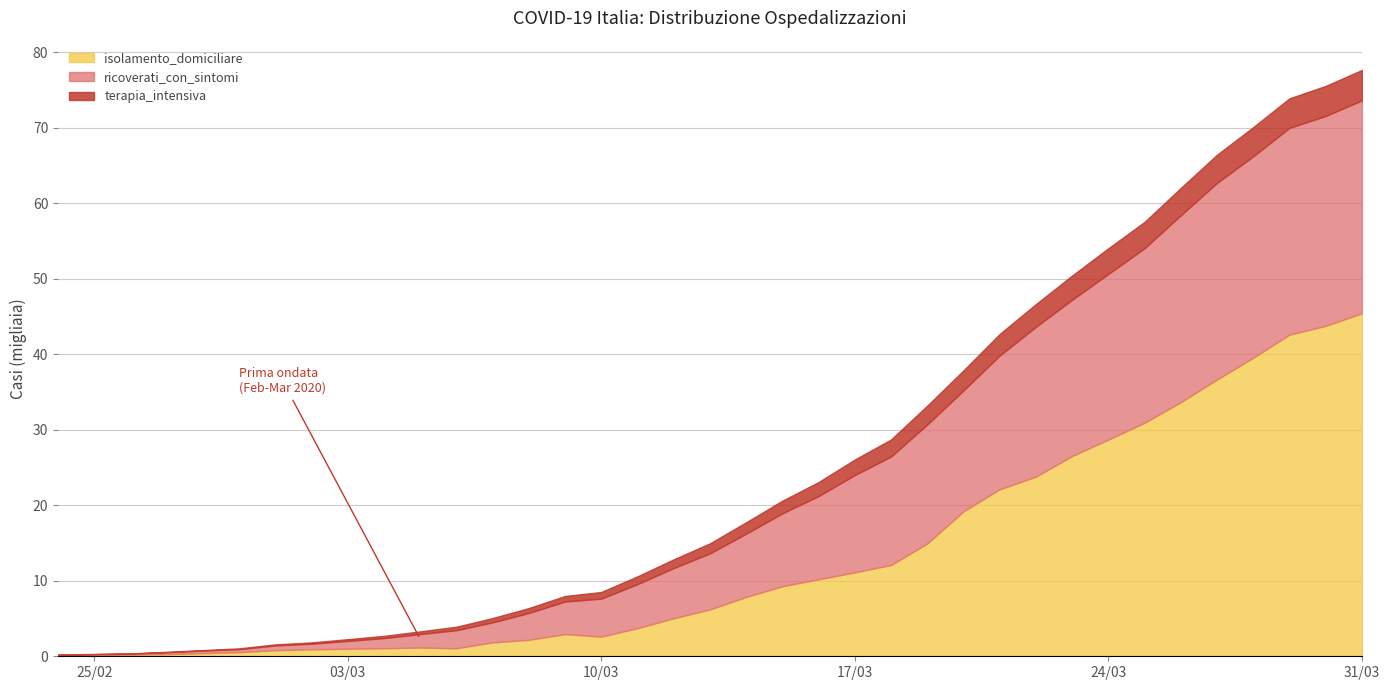

Which series changed the most between 2020-03-15 and 2020-03-29?

isolamento_domiciliare